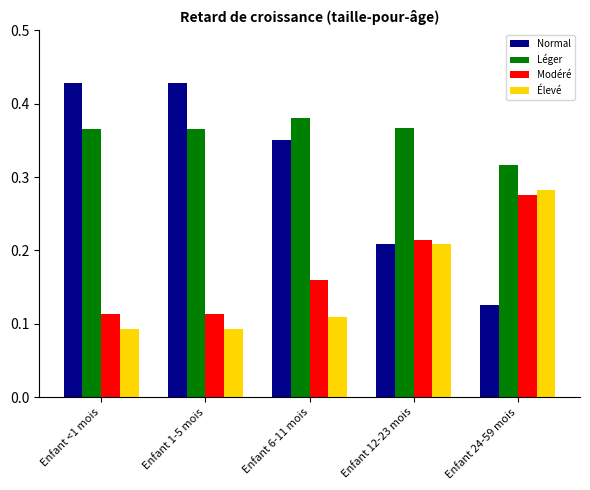

Which category has the lowest value in the Normal series?

Enfant 24-59 mois